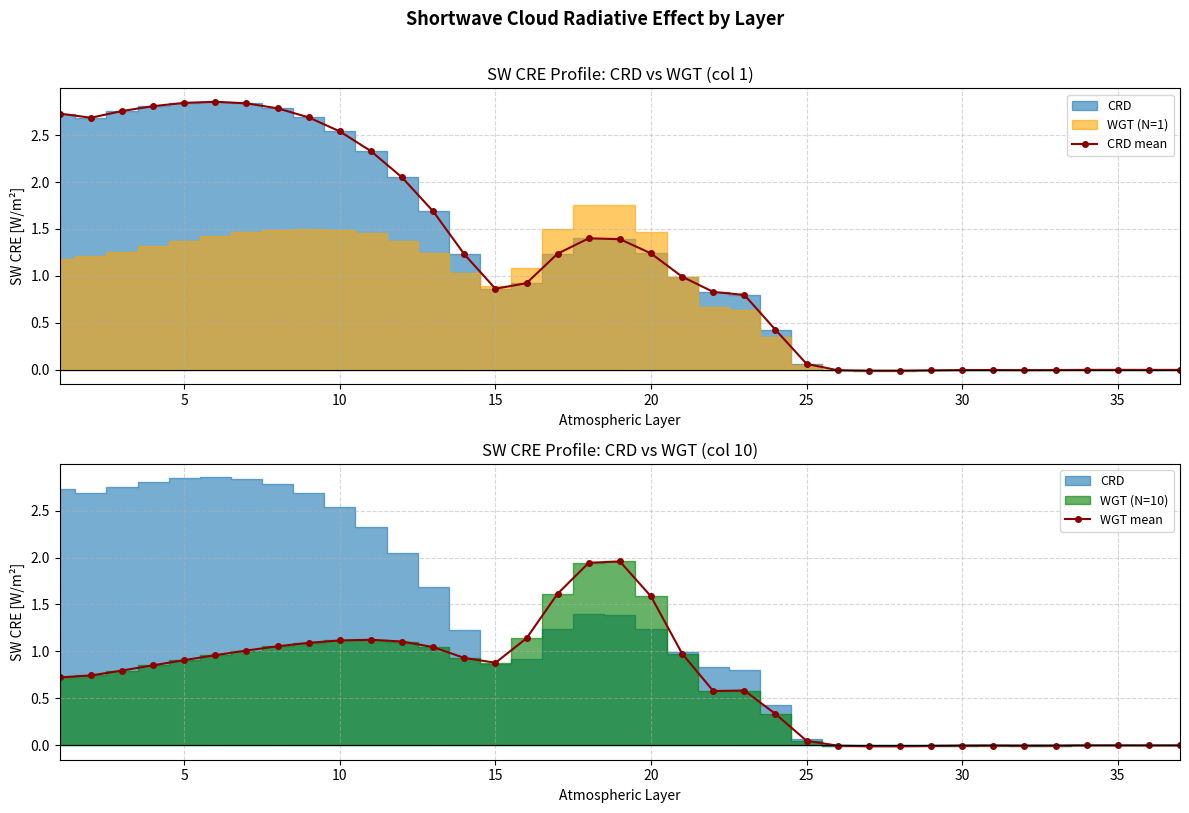

The value of CRD mean at 15 is 1.4. True or false?

False